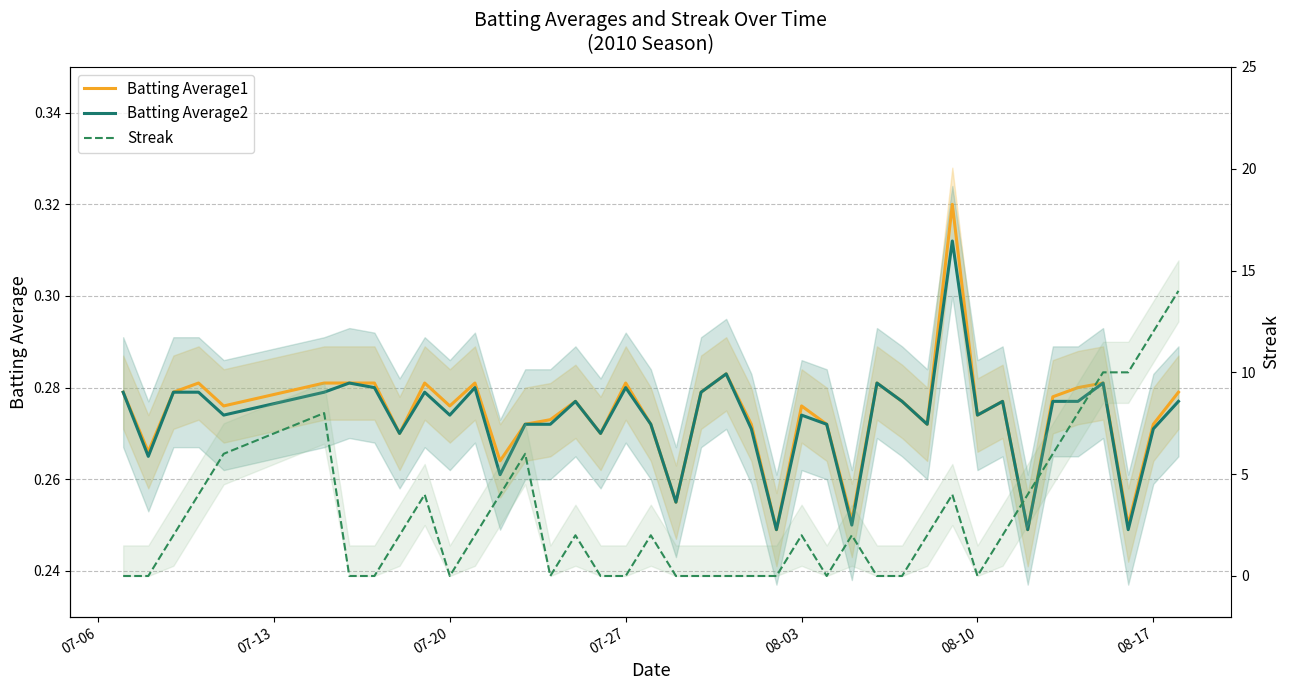

What are all the series names shown in the legend?

Batting Average1, Batting Average2, Streak